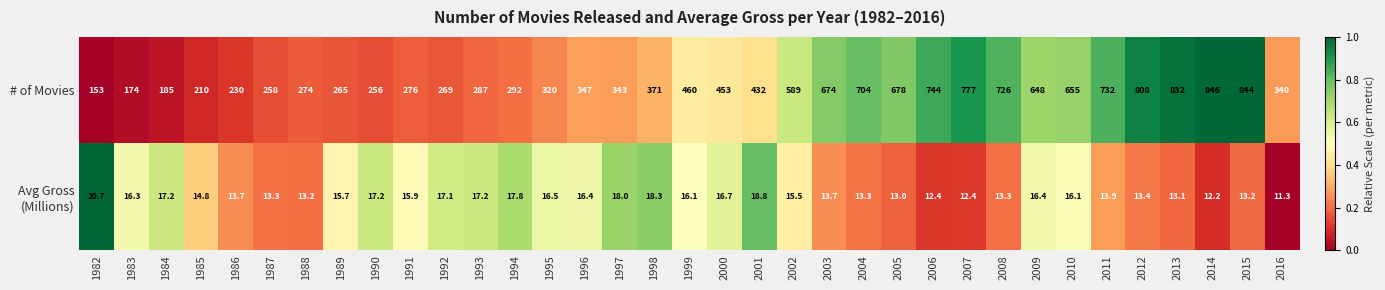

What is the minimum value shown in the chart?

11.3